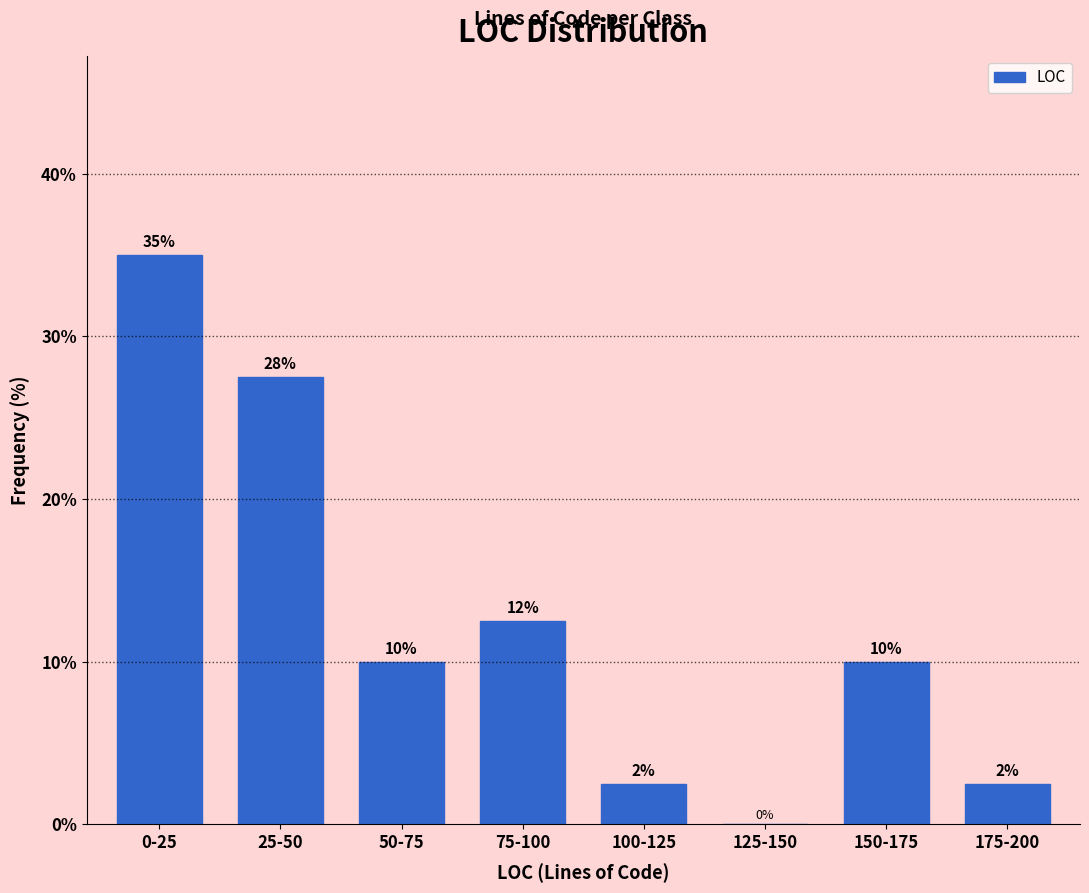

True or false: the data shows 4.5 at 175-200.

False